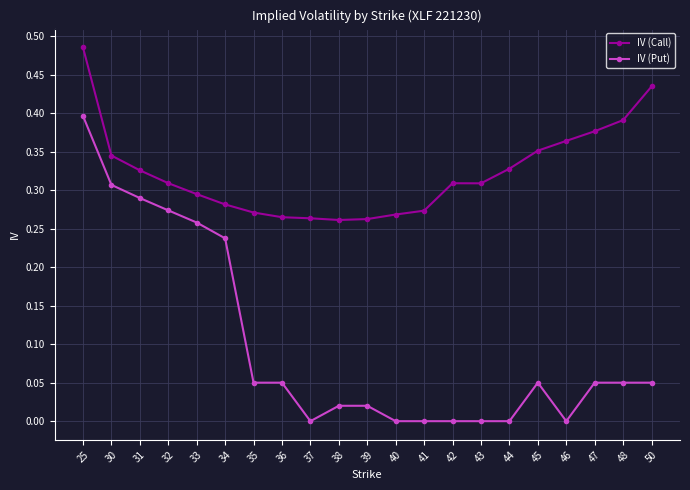

The IV (Call) series shows 0.3 at 30. True or false?

True